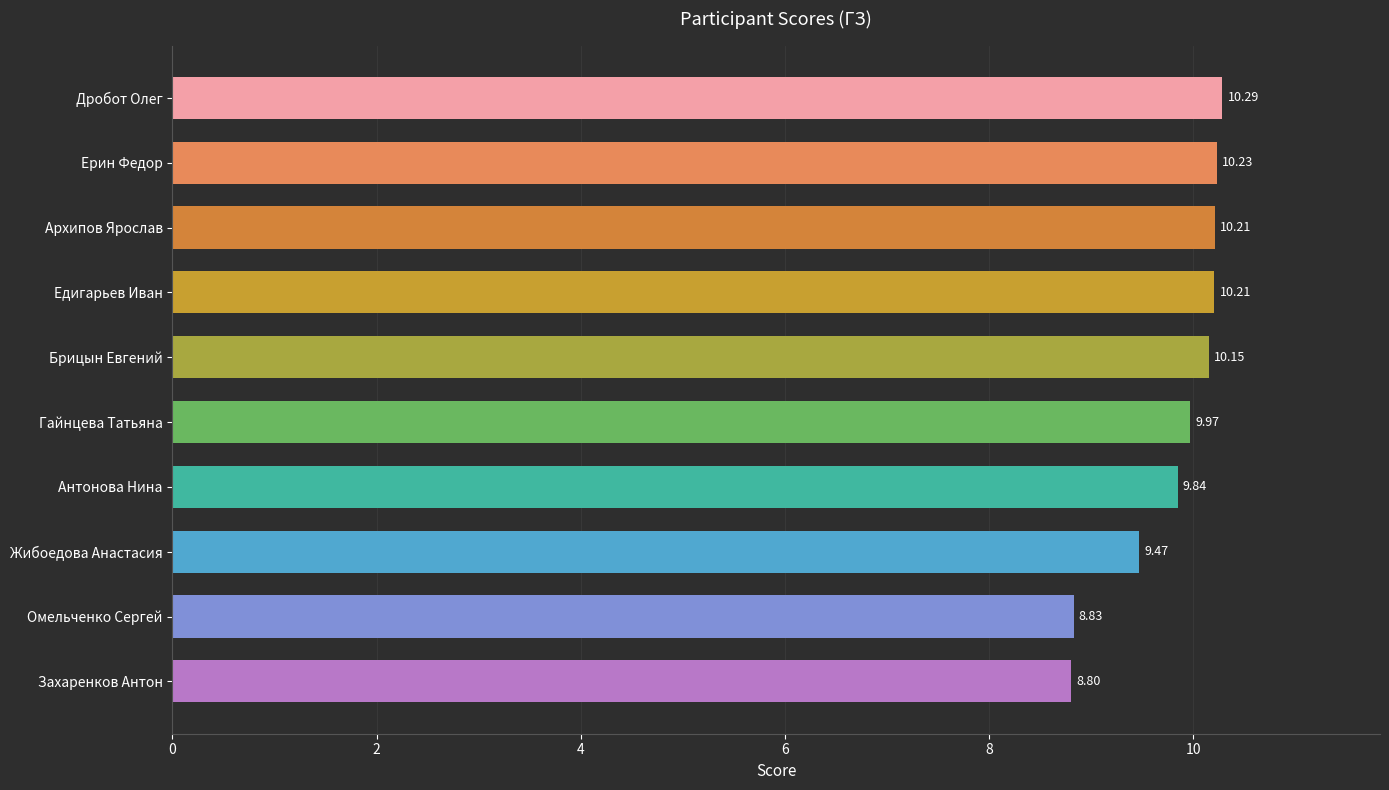

What is the label of the 1st bar from the top?

Дробот Олег